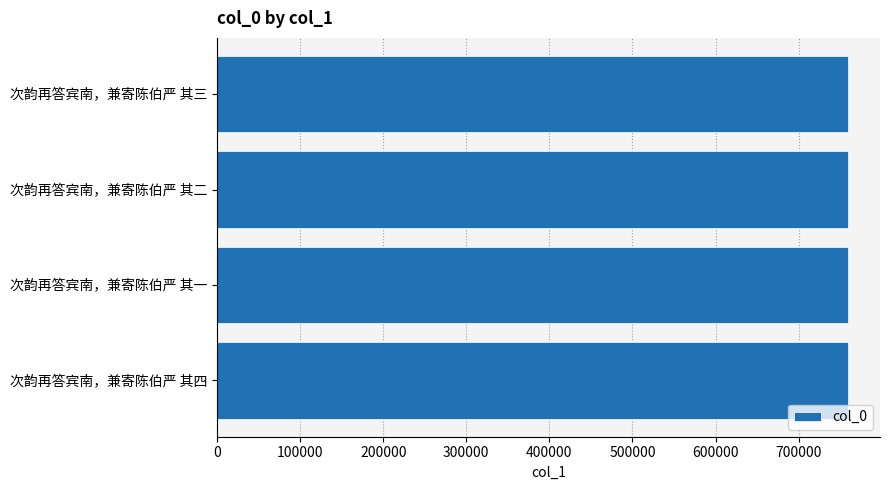

Approximately how many times larger is the value at 次韵再答宾南，兼寄陈伯严 其二 compared to 次韵再答宾南，兼寄陈伯严 其三?

1.0